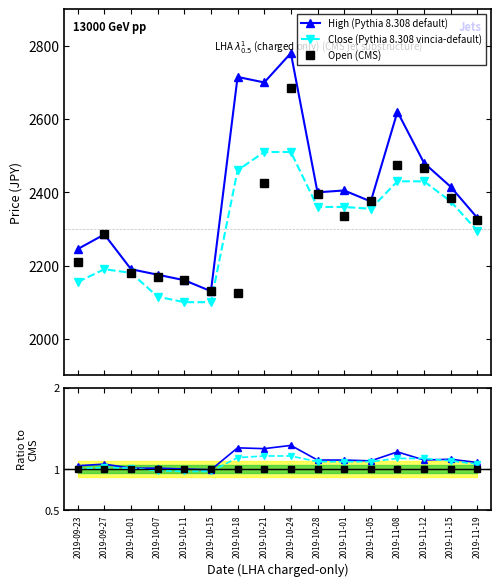

What position from the left is 2019-11-01?

11